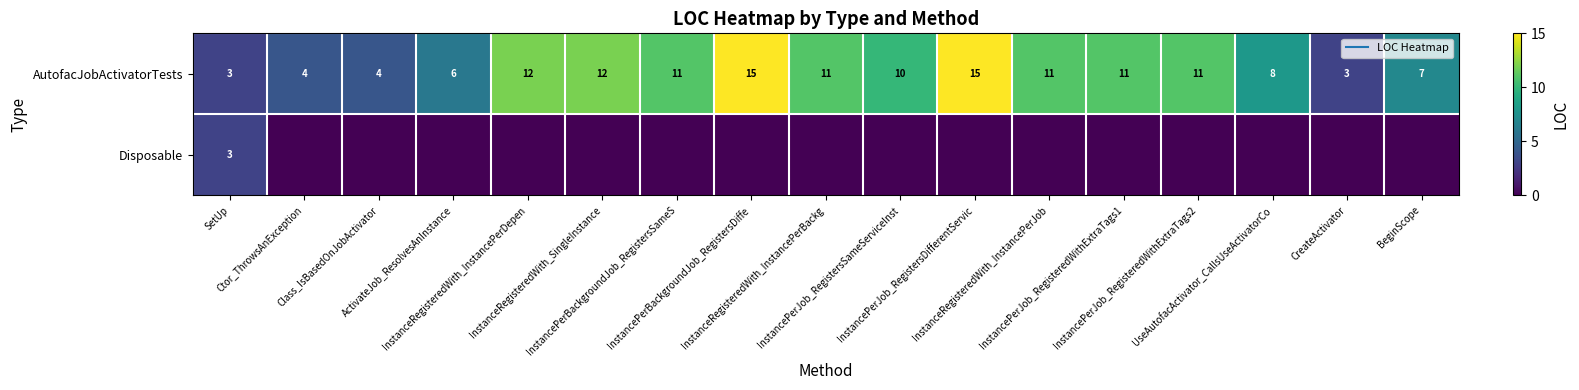

True or false: AutofacJobActivatorTests has a value of 7 at Class_IsBasedOnJobActivator.

False